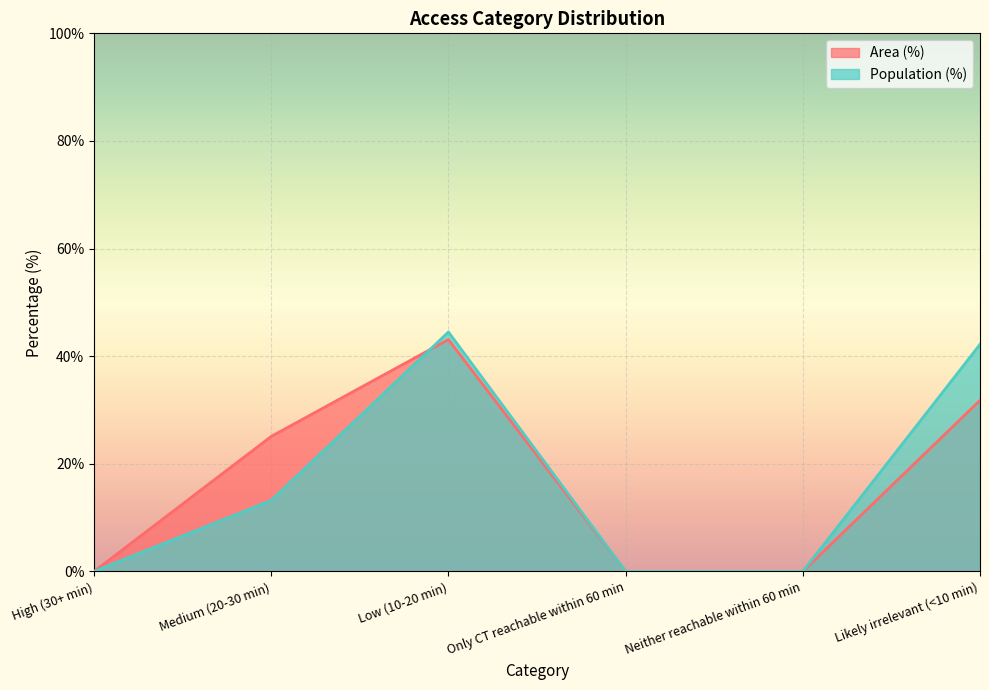

At which label is Area (%) closest to 21?

Medium (20-30 min)